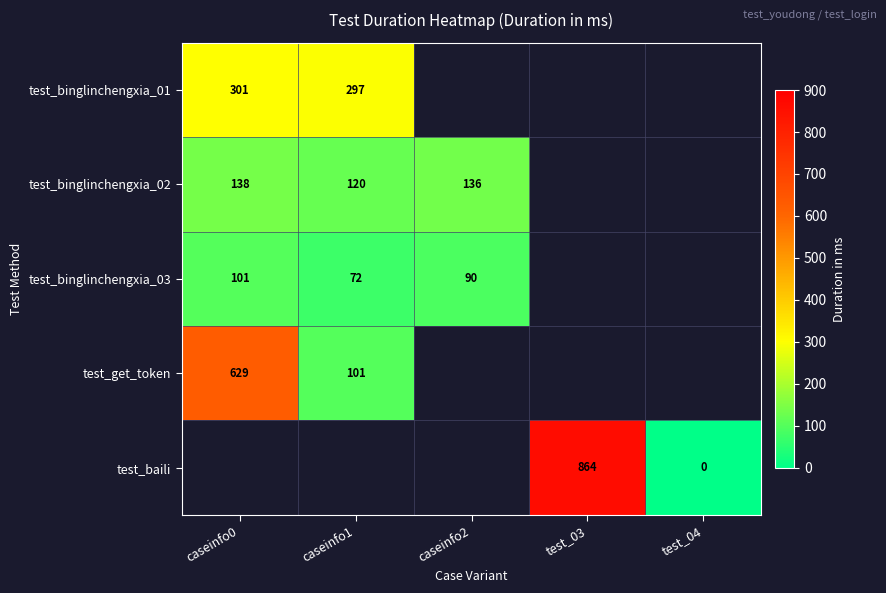

At how many categories does at least one series exceed 396?

2